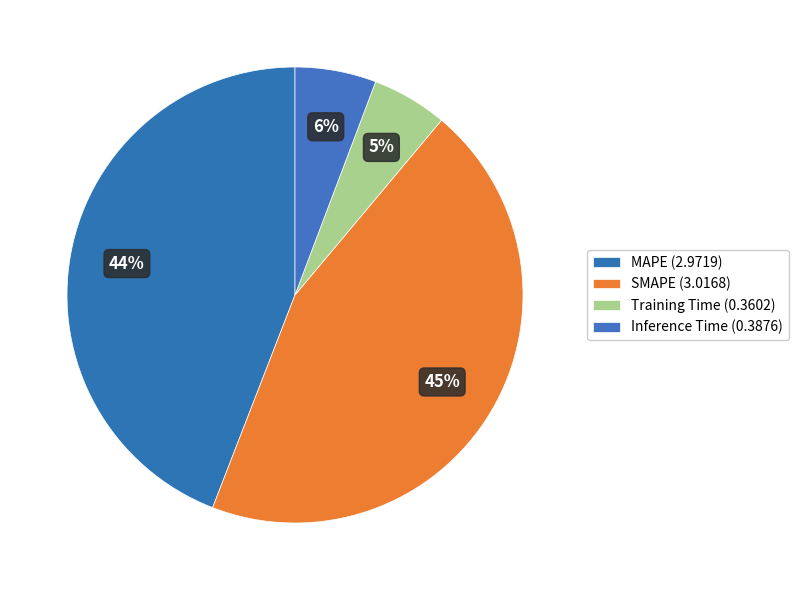

How many segments does this pie chart have?

4